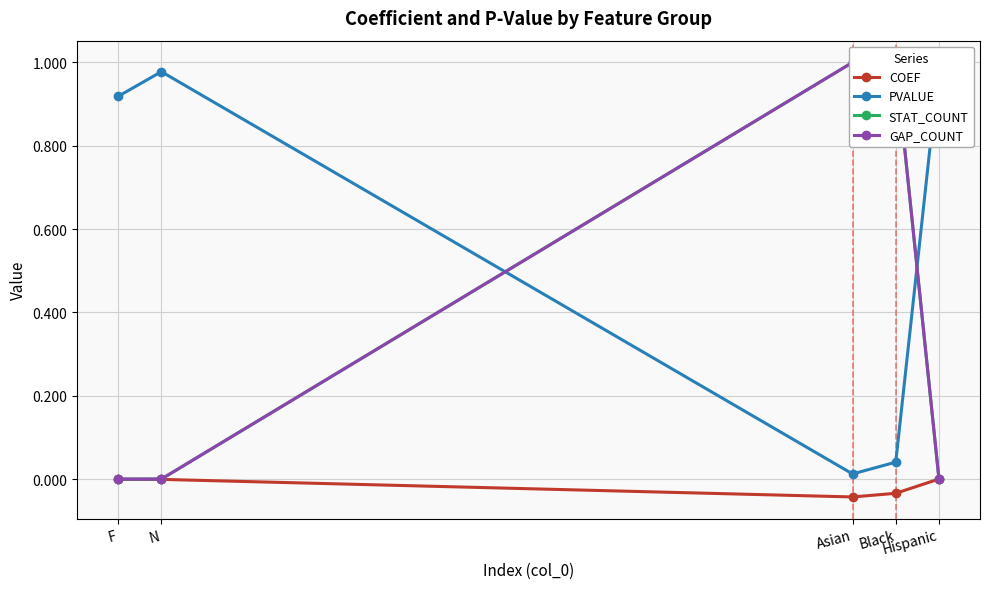

Which series has the largest total across all categories?

PVALUE